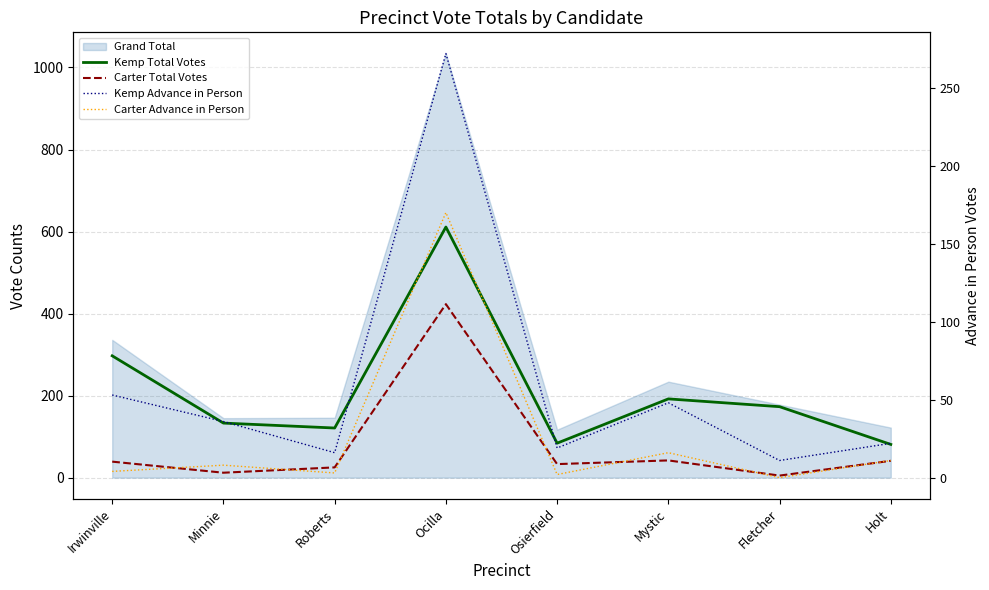

What is the difference between the second highest and minimum values in the Carter Total Votes series?

37